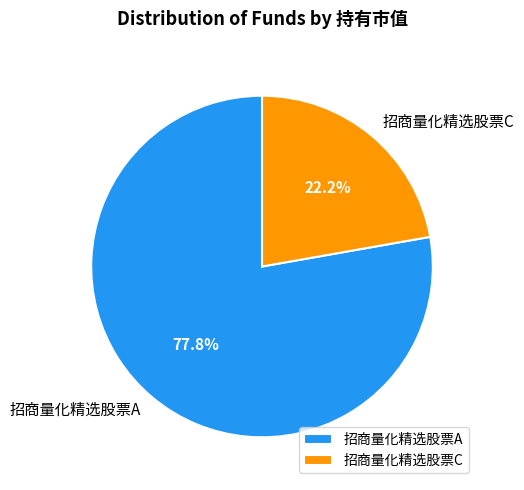

Which has a higher value, 招商量化精选股票C or 招商量化精选股票A?

招商量化精选股票A